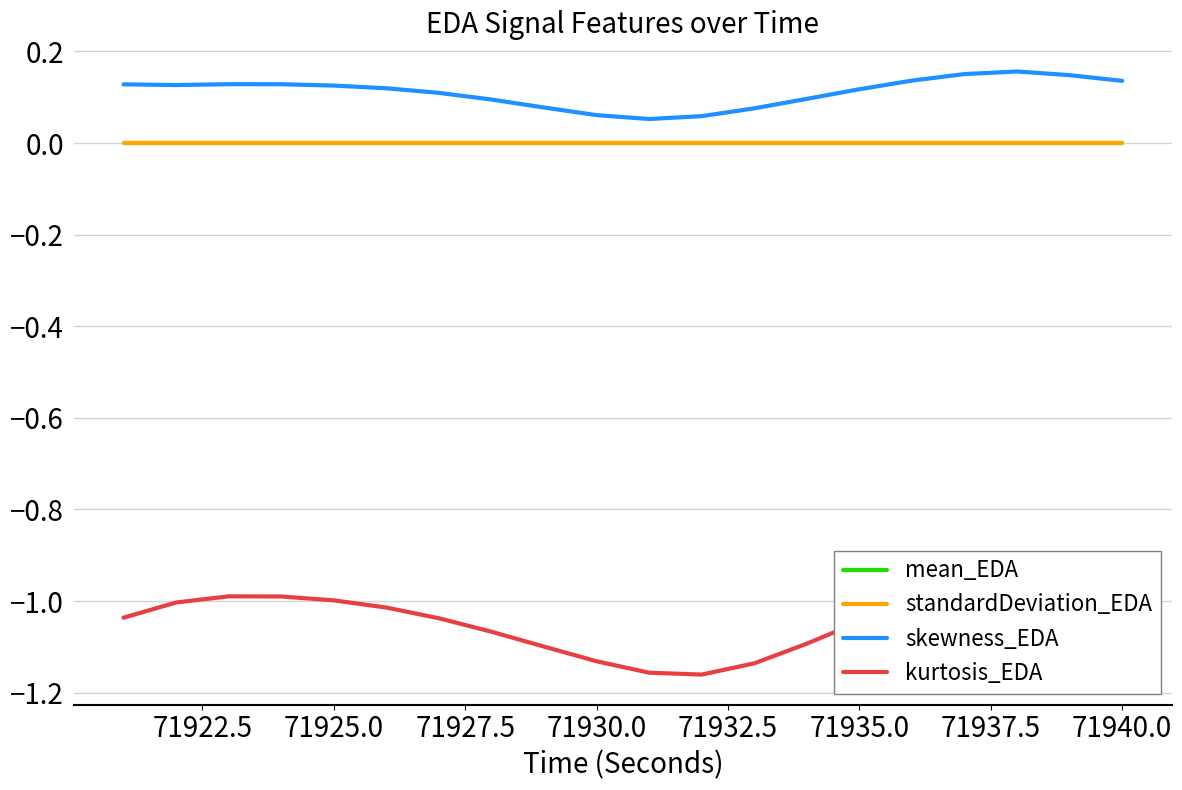

What is the sum of all skewness_EDA values?

2.2